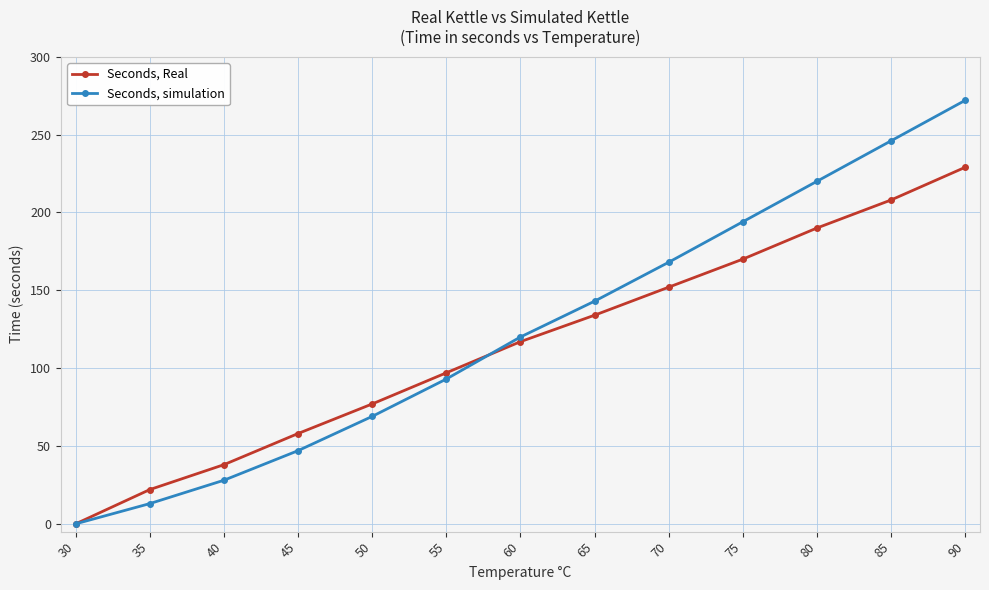

What is the value of the Seconds, simulation point at the 6th from the left?

93